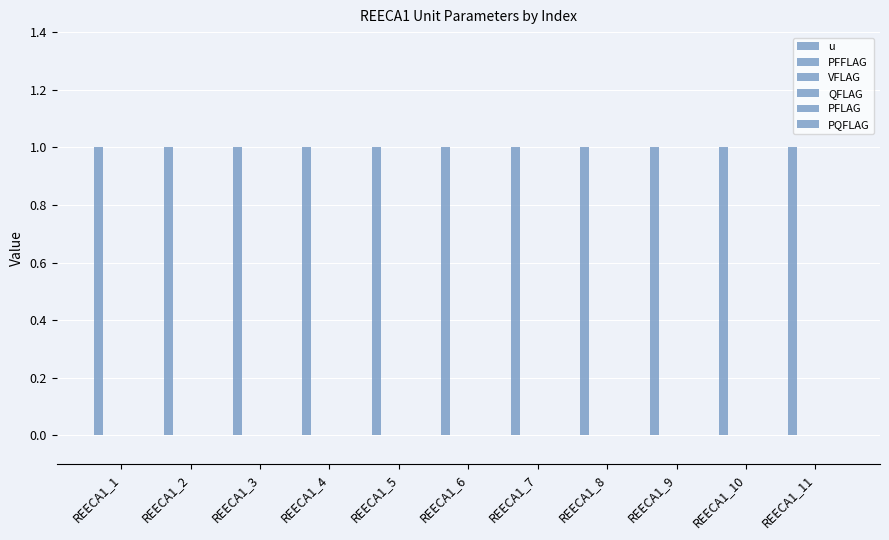

List the series in order of their peak value, lowest first.

PFFLAG, VFLAG, QFLAG, PFLAG, PQFLAG, u